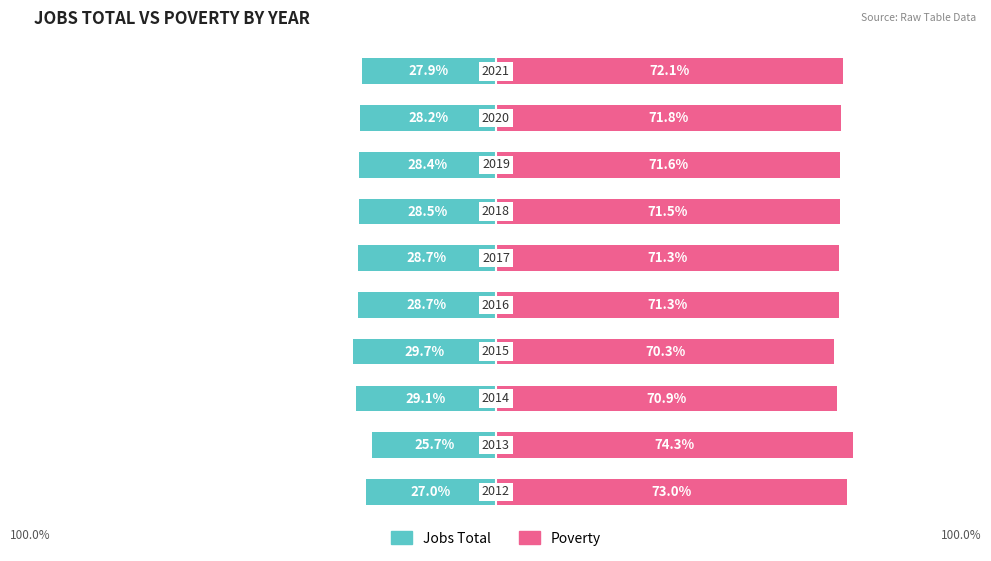

Are the bars horizontal?

Yes